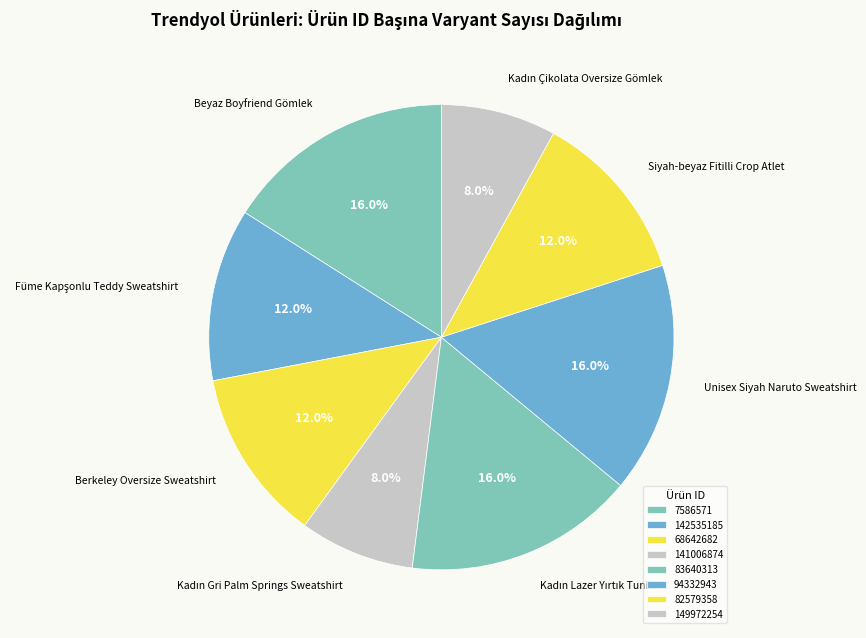

To the nearest percent, what portion does 68642682 represent?

12%